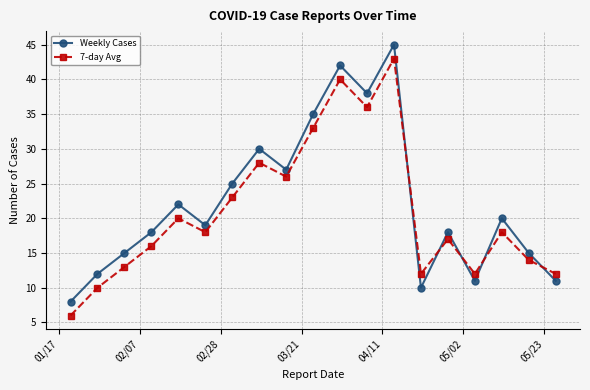

Count the number of data series in this chart.

2